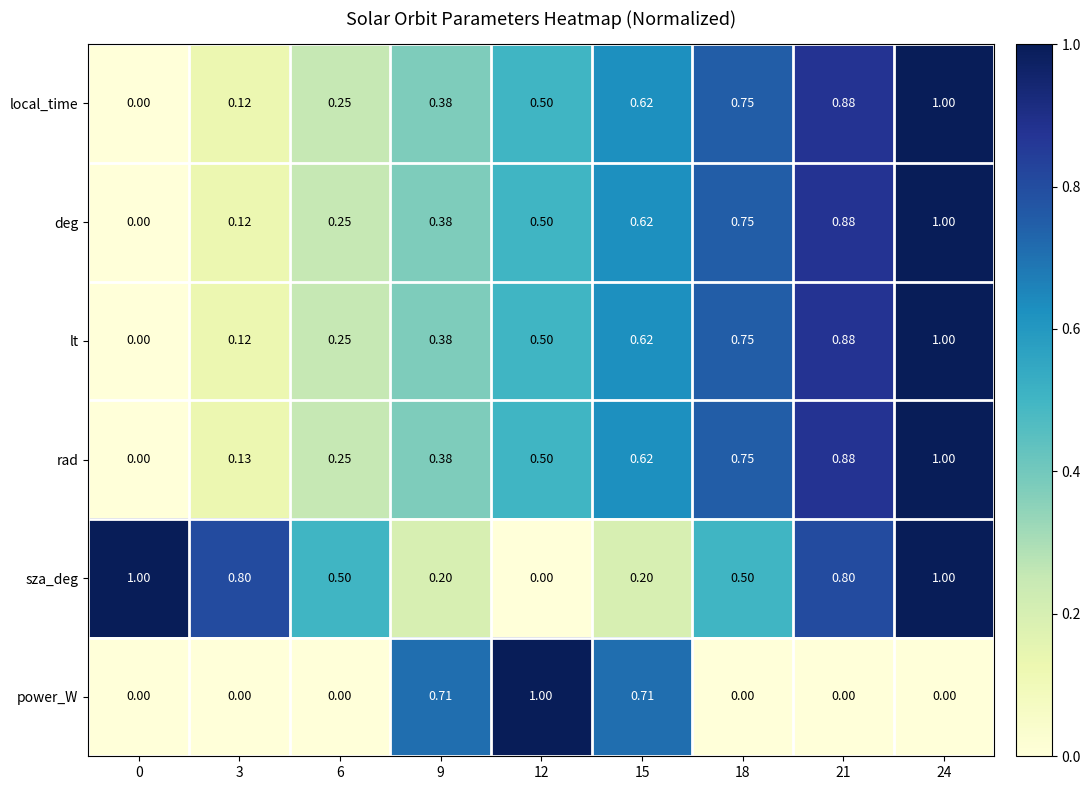

Is the value of local_time at 12 greater than the value of deg at 21?

No